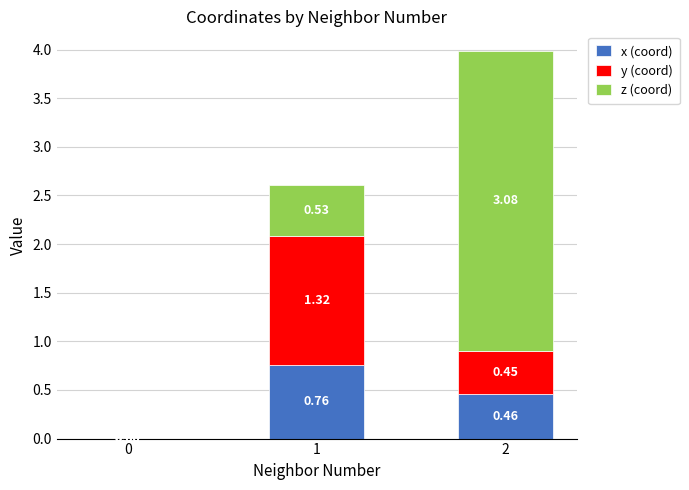

What is the total value across all series at 2?

4.0